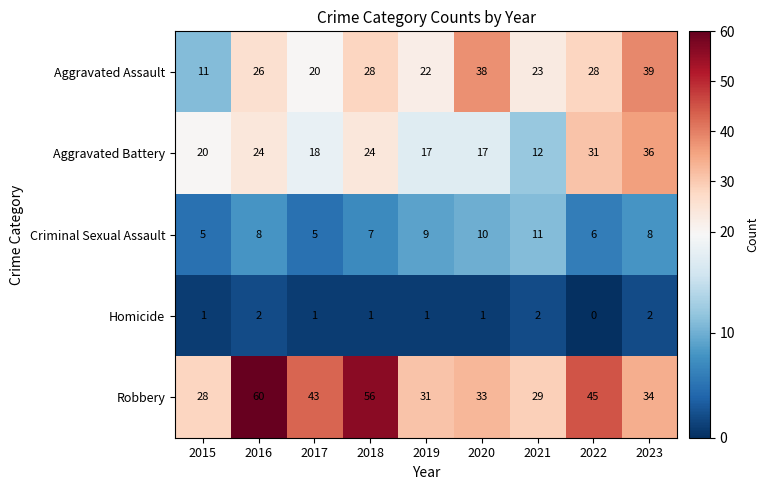

At which category is the sum across all series the highest?

2016